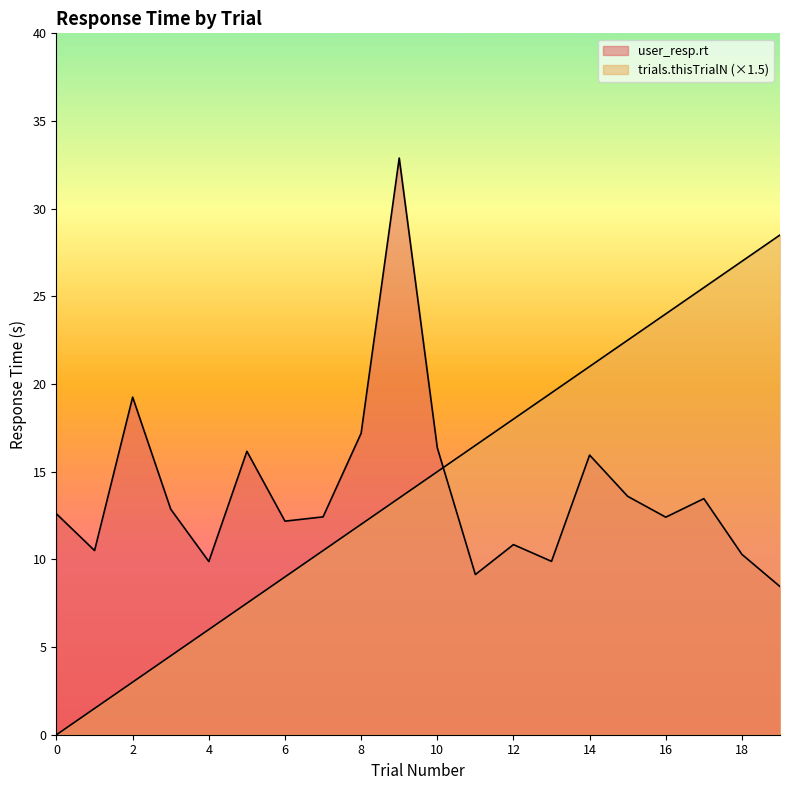

Where do user_resp.rt and trials.thisTrialN first cross each other?

10 and 11